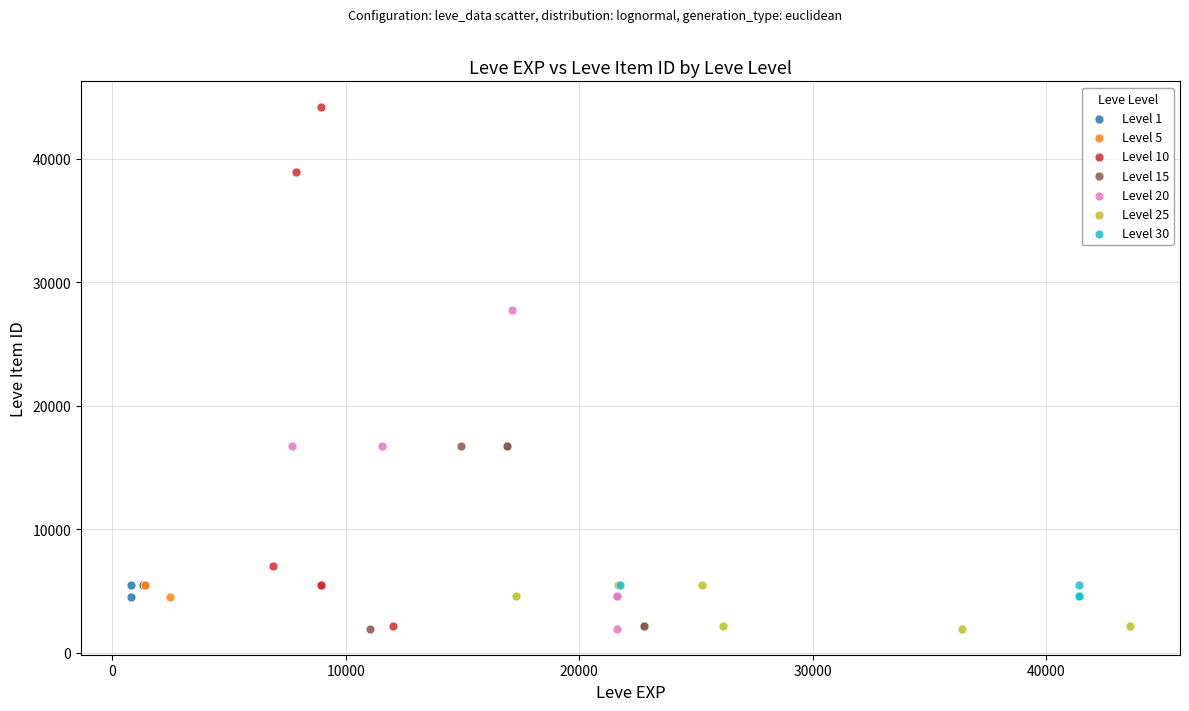

Which series contains the highest Y value?

Level 10